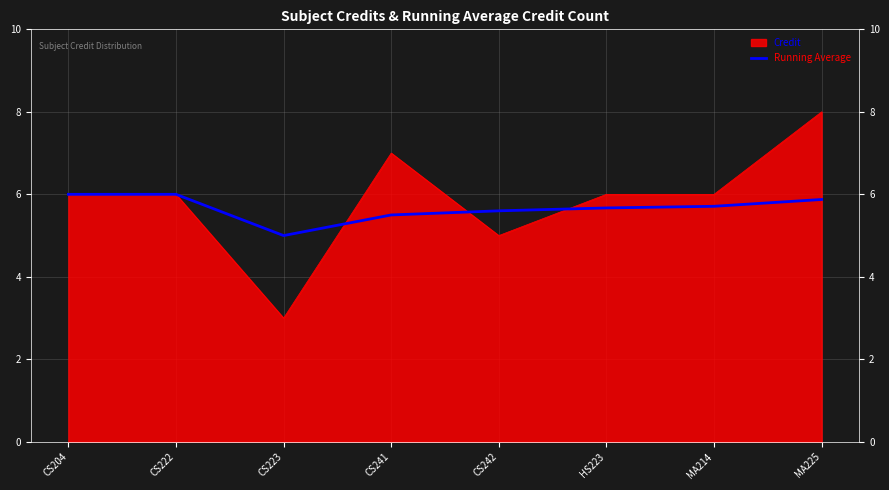

What is the approximate value of Running Average at HS223?

5.7